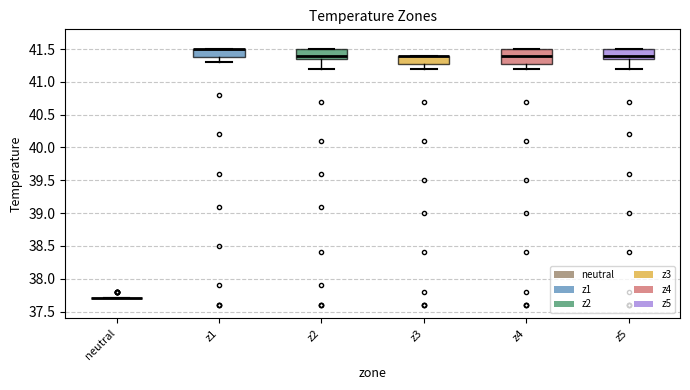

Reading left to right, transcribe this box plot: for each box, give where its median line is, the range the box spans, and where its two whiskers end, as read against the y-axis. The values are not printed on the chart, so give them approximately, as read against the axis.

neutral: box collapsed to a line at 37.70, whiskers 37.70 to 37.70
z1: median 41.50 (drawn on the box's upper edge), box 41.40 to 41.50, whiskers 41.30 to 41.50
z2: median 41.40, box 41.35 to 41.50, whiskers 41.20 to 41.50
z3: median 41.40 (drawn on the box's upper edge), box 41.30 to 41.40, whiskers 41.20 to 41.40
z4: median 41.40, box 41.30 to 41.50, whiskers 41.20 to 41.50
z5: median 41.40, box 41.35 to 41.50, whiskers 41.20 to 41.50